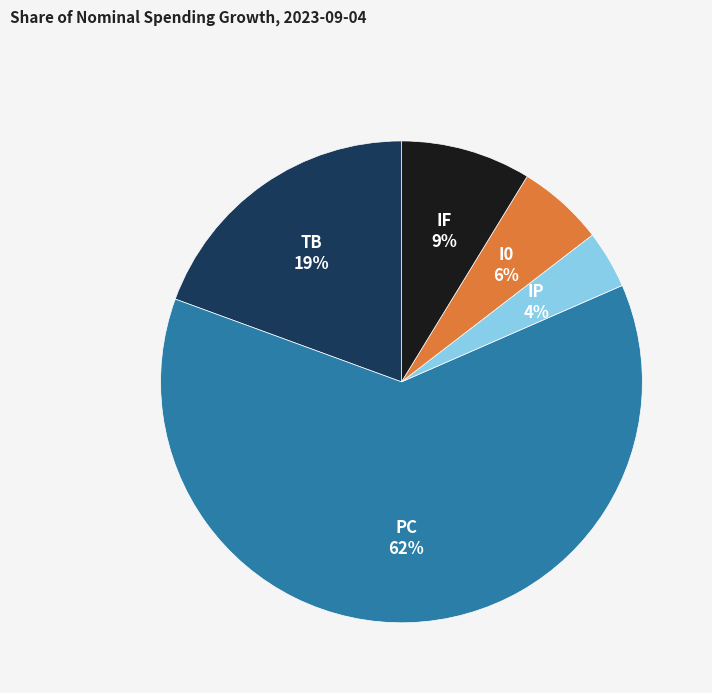

Is there a majority slice in this chart?

Yes